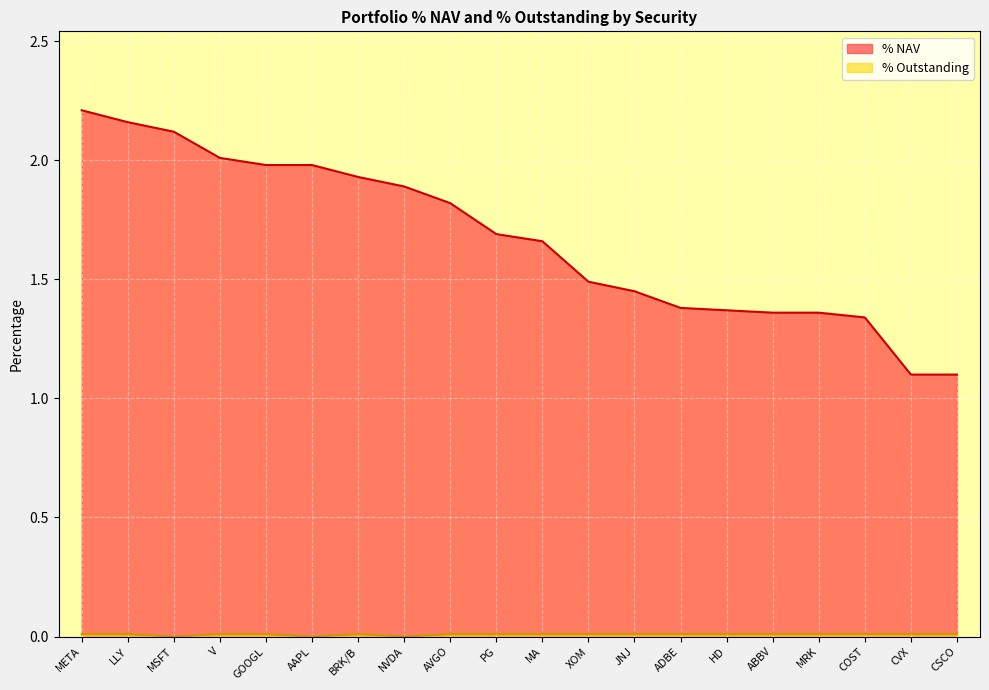

Is it true that % NAV equals 1.3 at COST?

True